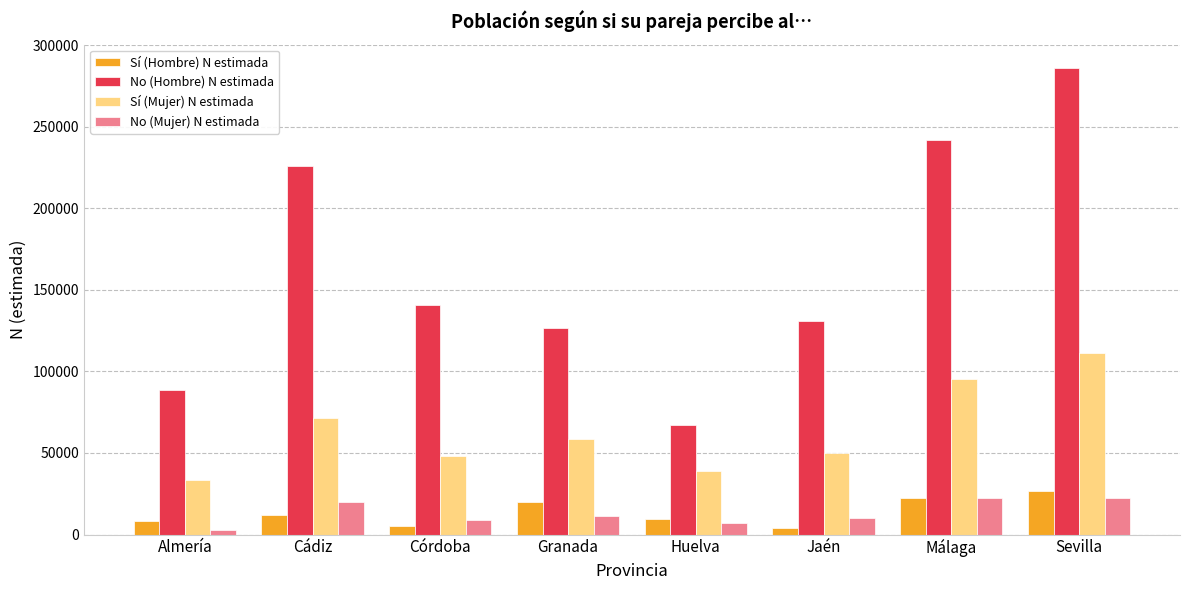

Count the number of categories in the chart.

8